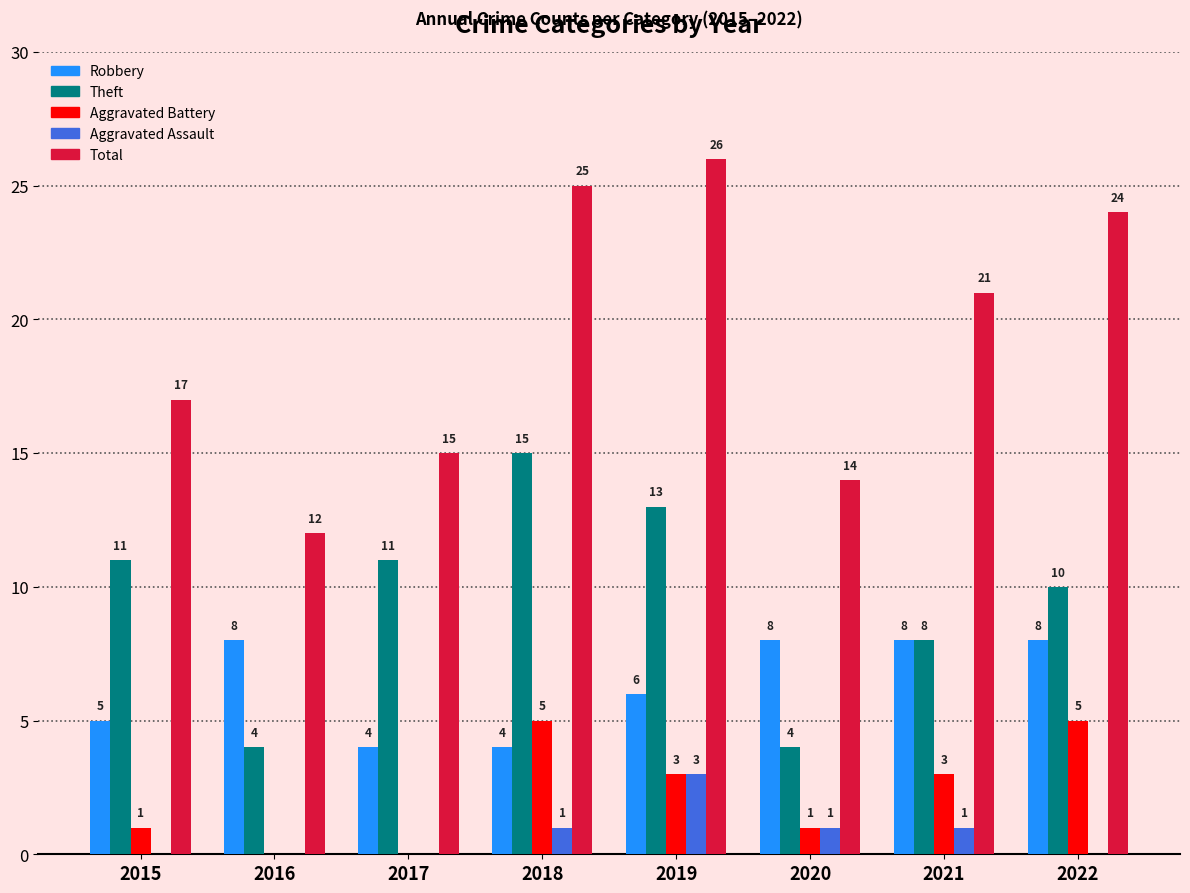

Are the bars horizontal?

No